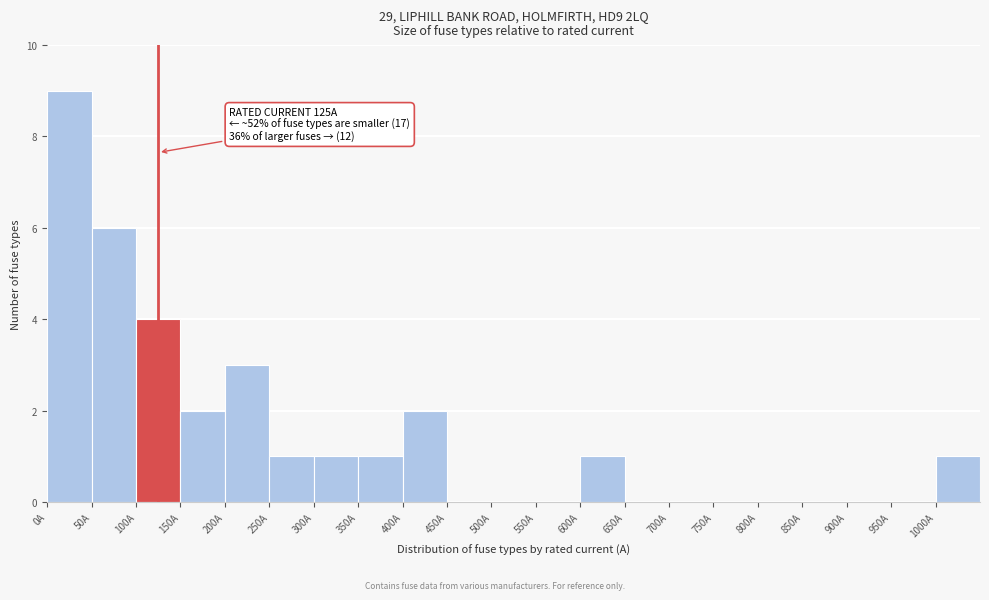

Over which range of the x-axis is the bar tallest?

0 to 50